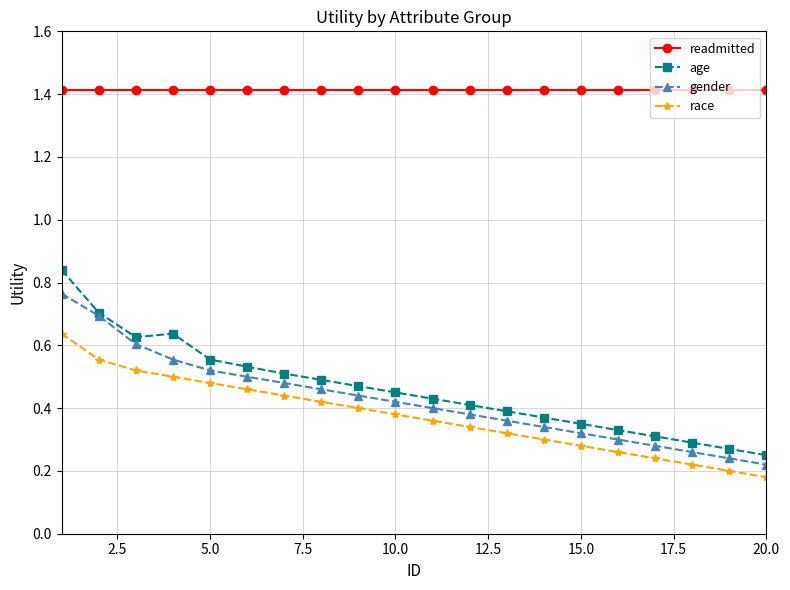

Count the gender values in the range 0 to 1.

20